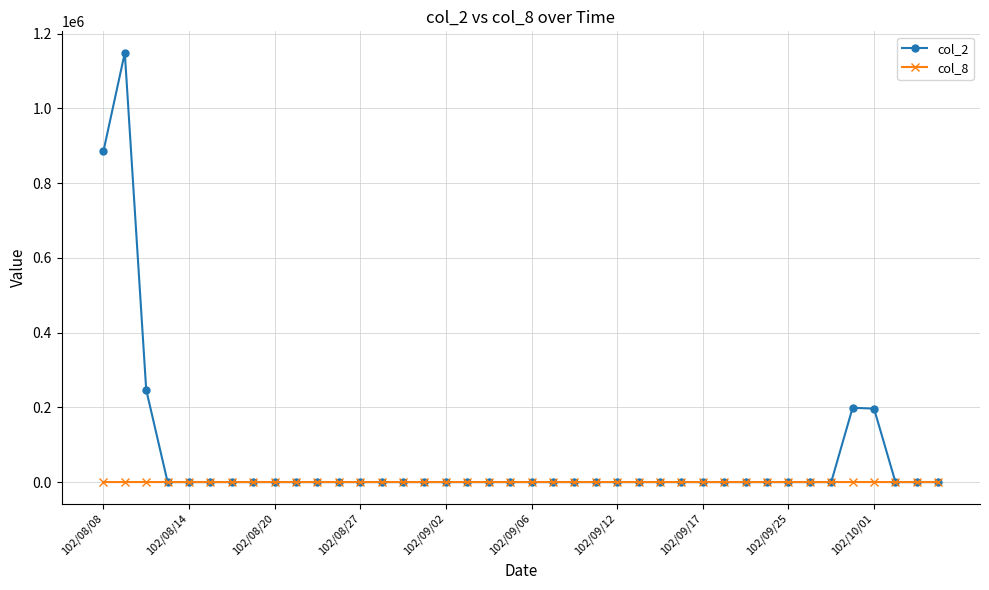

What is the highest value of the col_8 series?

40